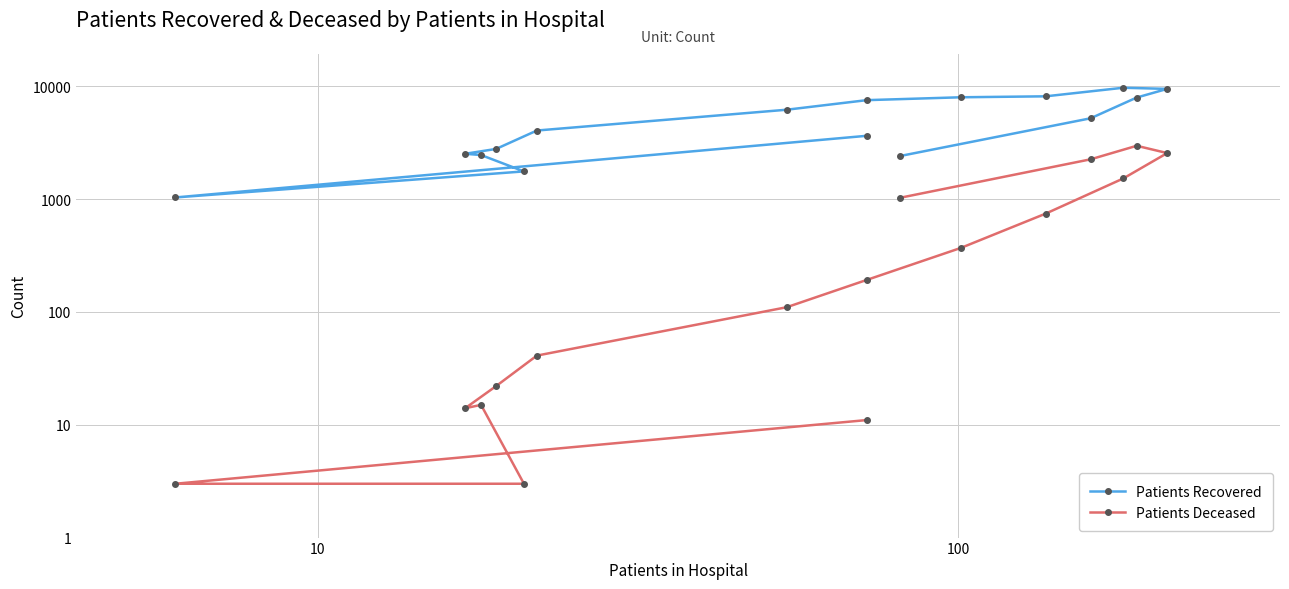

True or false: Patients Recovered and Patients Deceased intersect in this chart.

False